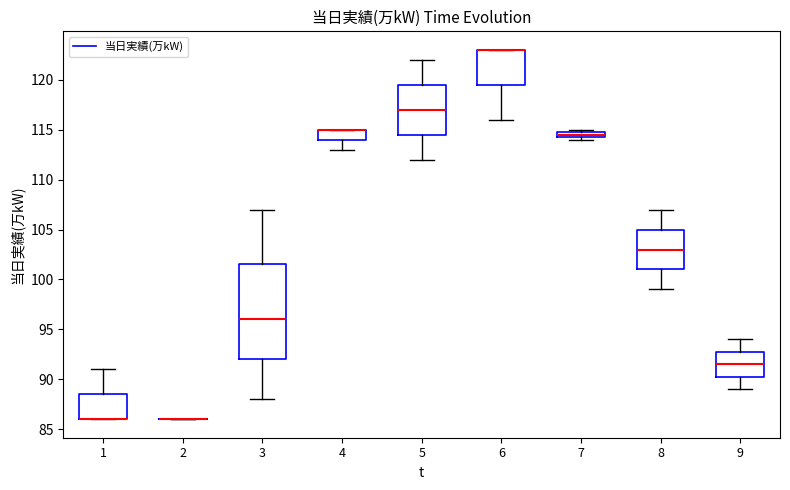

Which box is the tallest, from its lower edge to its upper edge?

3